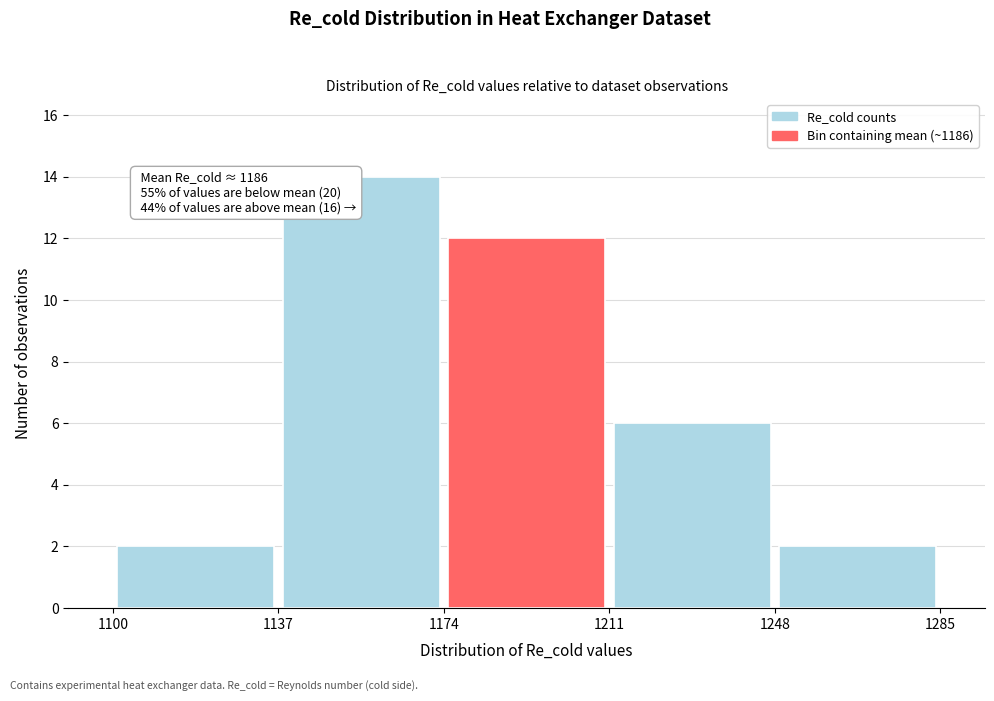

Which range on the x-axis has the tallest bar?

1137 to 1174